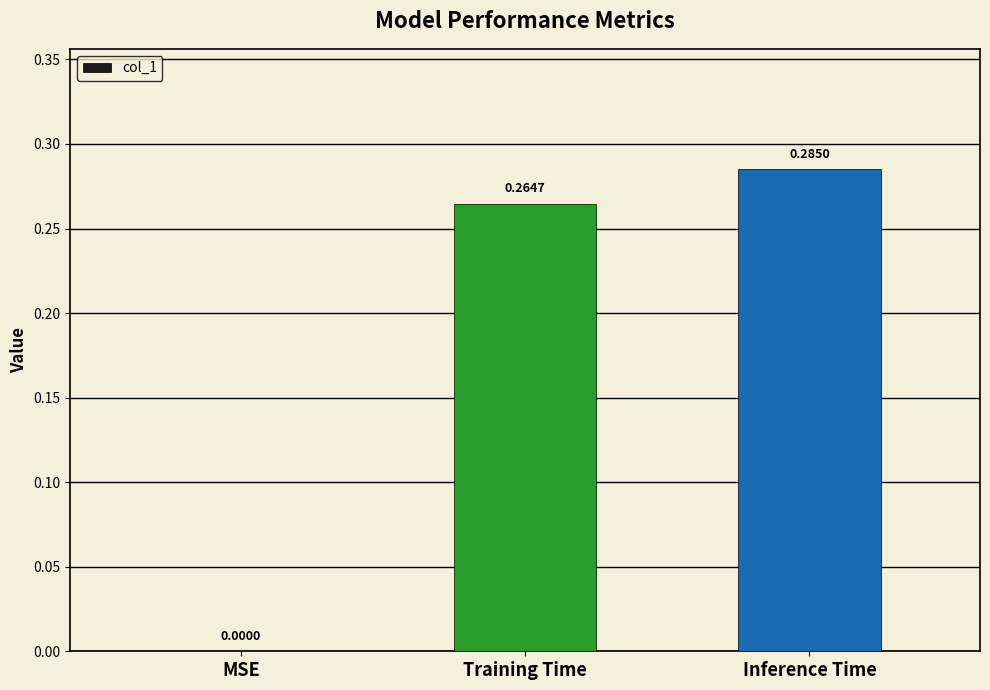

Which label corresponds to the largest value in the chart?

Inference Time